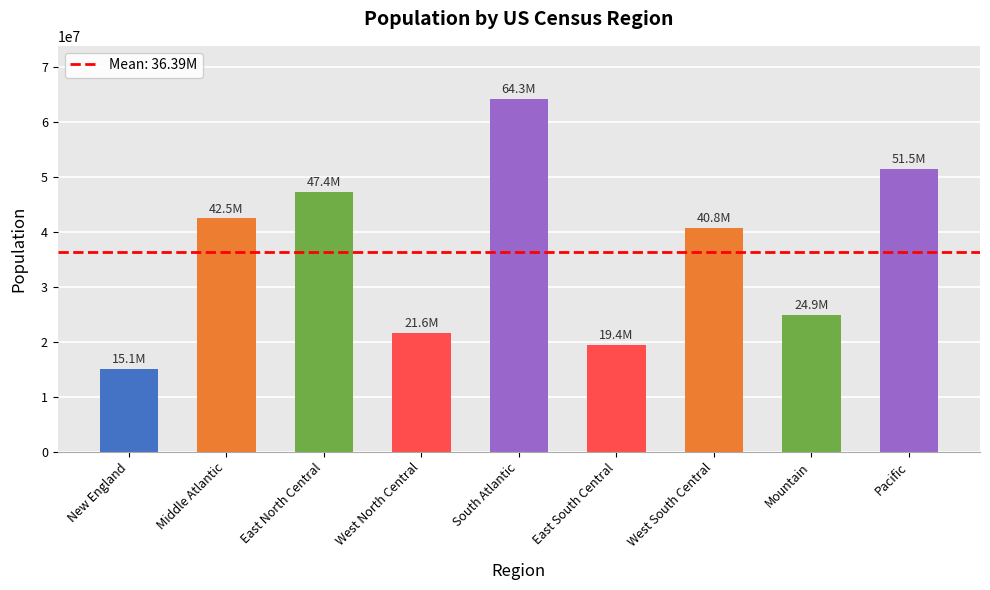

What is the change in value from West South Central to Pacific?

+10706621